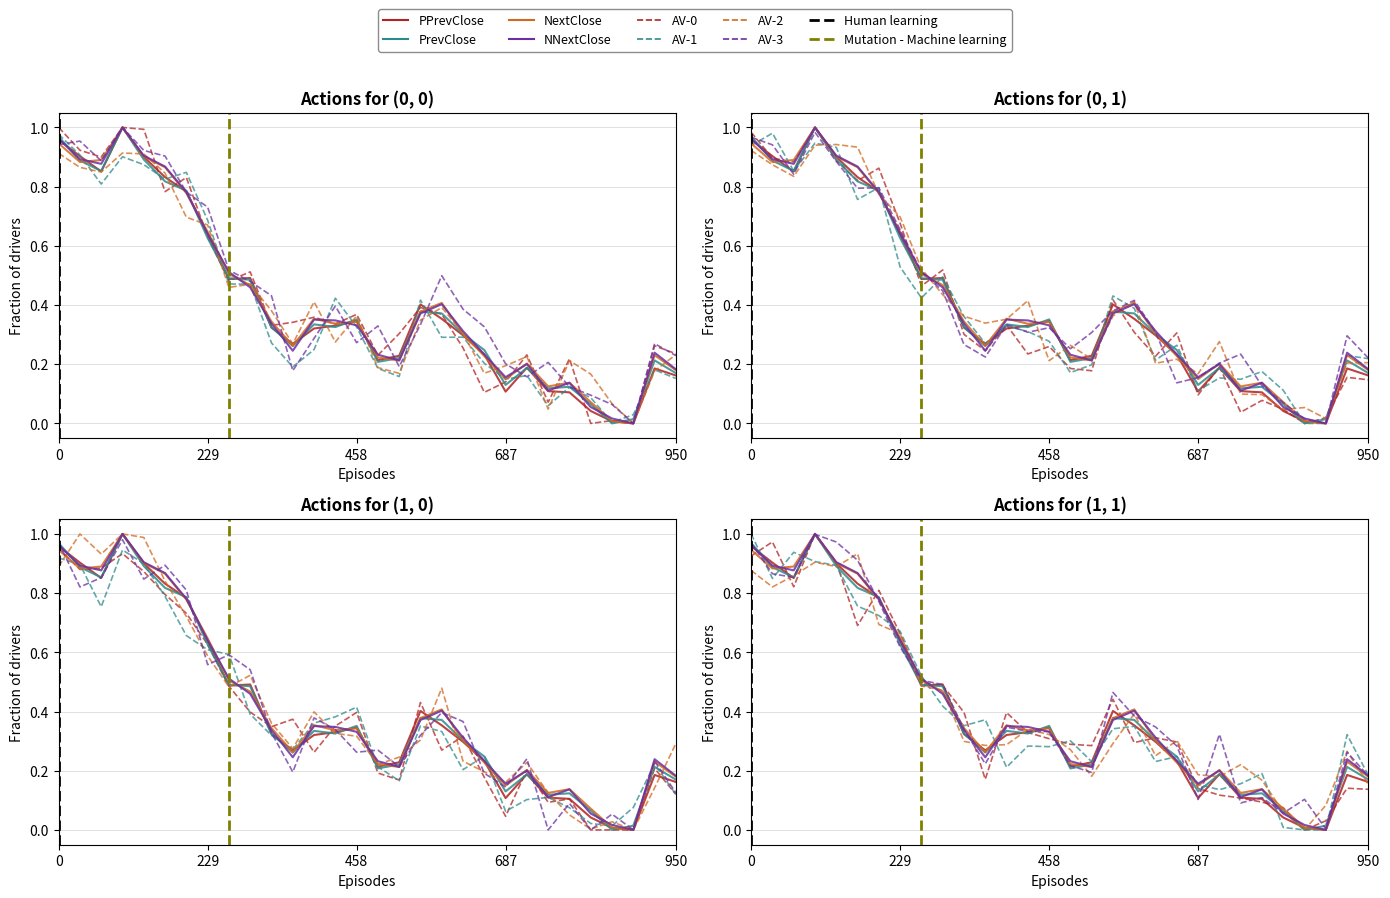

What is the difference between the second highest and second lowest values in the PPrevClose series?

1.0